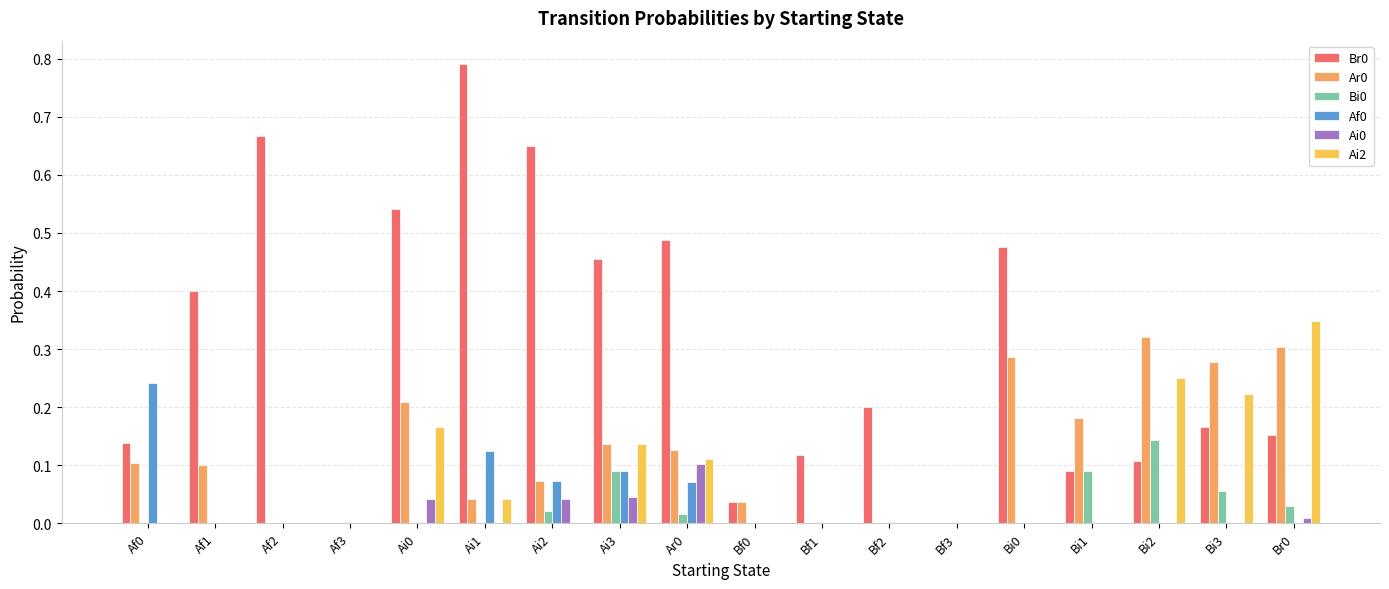

Is it true that Ai0 equals 0.0 at Bf1?

True